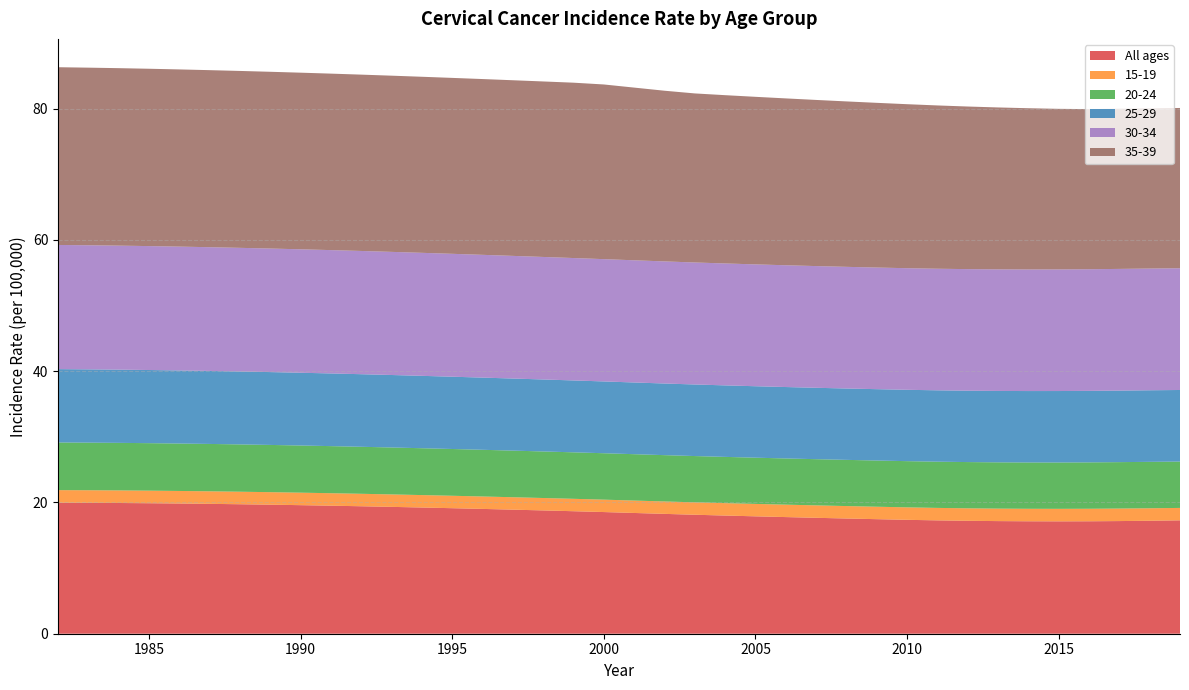

Reading right to left, what are all the values shown in this chart?

All ages: 2019=17.3	2018=17.2	2017=17.2	2016=17.1	2015=17.1	2014=17.1	2013=17.2	2012=17.2	2011=17.3	2010=17.4	2009=17.5	2008=17.6	2007=17.7	2006=17.8	2005=17.9	2004=18.0	2003=18.1	2002=18.3	2001=18.4	2000=18.5	1999=18.7	1998=18.8	1997=18.9	1996=19.0	1995=19.1	1994=19.2	1993=19.3	1992=19.4	1991=19.5	1990=19.6	1989=19.7	1988=19.7	1987=19.8	1986=19.8	1985=19.9	1984=19.9	1983=19.9	1982=20.0
15-19: 2019=1.9	2018=1.9	2017=1.9	2016=1.9	2015=1.9	2014=1.9	2013=1.9	2012=1.9	2011=1.9	2010=1.9	2009=1.9	2008=1.9	2007=1.9	2006=1.9	2005=1.9	2004=1.9	2003=1.9	2002=1.9	2001=1.9	2000=1.9	1999=1.9	1998=1.9	1997=1.9	1996=1.9	1995=1.9	1994=1.9	1993=1.9	1992=1.9	1991=1.9	1990=1.9	1989=1.9	1988=1.9	1987=1.9	1986=1.9	1985=1.9	1984=1.9	1983=1.9	1982=1.9
20-24: 2019=7.1	2018=7.1	2017=7.1	2016=7.1	2015=7.1	2014=7.1	2013=7.1	2012=7.0	2011=7.0	2010=7.0	2009=7.0	2008=7.0	2007=7.0	2006=7.0	2005=7.0	2004=7.0	2003=7.1	2002=7.1	2001=7.1	2000=7.1	1999=7.1	1998=7.1	1997=7.1	1996=7.1	1995=7.1	1994=7.1	1993=7.2	1992=7.2	1991=7.2	1990=7.2	1989=7.2	1988=7.2	1987=7.2	1986=7.2	1985=7.2	1984=7.2	1983=7.3	1982=7.3
25-29: 2019=10.9	2018=10.9	2017=10.9	2016=10.9	2015=10.9	2014=10.9	2013=10.9	2012=10.9	2011=10.9	2010=10.9	2009=10.9	2008=10.9	2007=10.9	2006=10.9	2005=10.9	2004=10.9	2003=10.9	2002=10.9	2001=10.9	2000=10.9	1999=11.0	1998=11.0	1997=11.0	1996=11.0	1995=11.0	1994=11.0	1993=11.0	1992=11.1	1991=11.1	1990=11.1	1989=11.1	1988=11.1	1987=11.1	1986=11.1	1985=11.1	1984=11.2	1983=11.2	1982=11.2
30-34: 2019=18.6	2018=18.5	2017=18.5	2016=18.5	2015=18.5	2014=18.5	2013=18.5	2012=18.5	2011=18.5	2010=18.5	2009=18.5	2008=18.5	2007=18.5	2006=18.6	2005=18.6	2004=18.6	2003=18.6	2002=18.6	2001=18.6	2000=18.6	1999=18.7	1998=18.7	1997=18.7	1996=18.7	1995=18.7	1994=18.7	1993=18.8	1992=18.8	1991=18.8	1990=18.8	1989=18.8	1988=18.8	1987=18.9	1986=18.9	1985=18.9	1984=18.9	1983=18.9	1982=18.9
35-39: 2019=24.4	2018=24.4	2017=24.4	2016=24.4	2015=24.5	2014=24.6	2013=24.7	2012=24.8	2011=24.9	2010=25.0	2009=25.1	2008=25.2	2007=25.3	2006=25.4	2005=25.5	2004=25.6	2003=25.8	2002=26.0	2001=26.3	2000=26.6	1999=26.7	1998=26.7	1997=26.8	1996=26.8	1995=26.8	1994=26.8	1993=26.8	1992=26.9	1991=26.9	1990=26.9	1989=26.9	1988=27.0	1987=27.0	1986=27.0	1985=27.0	1984=27.0	1983=27.1	1982=27.1